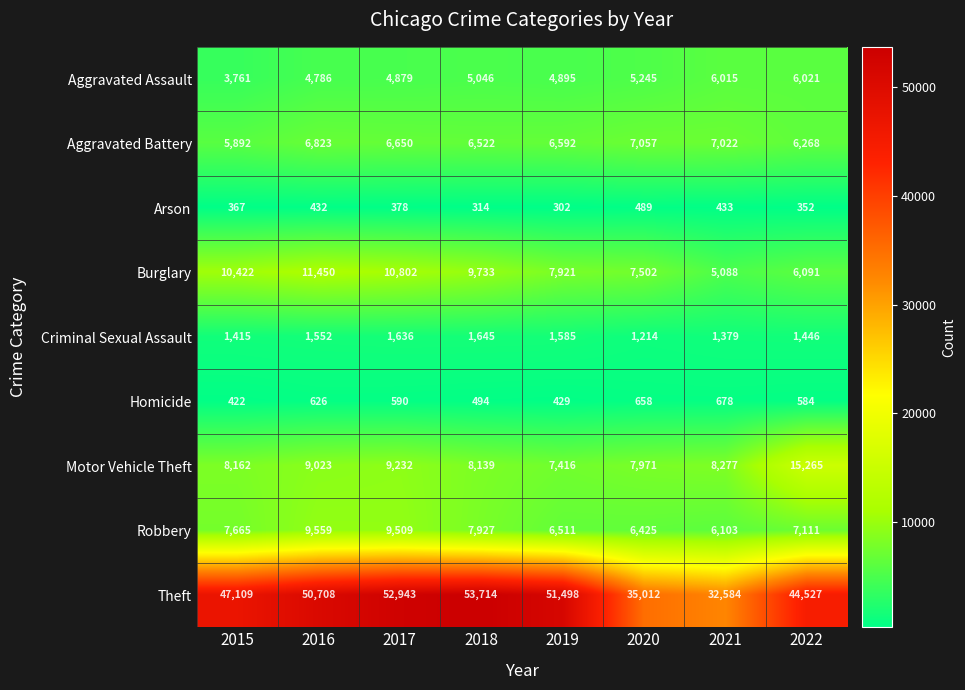

What value does the Arson series have at 2020, to the nearest 10?

490